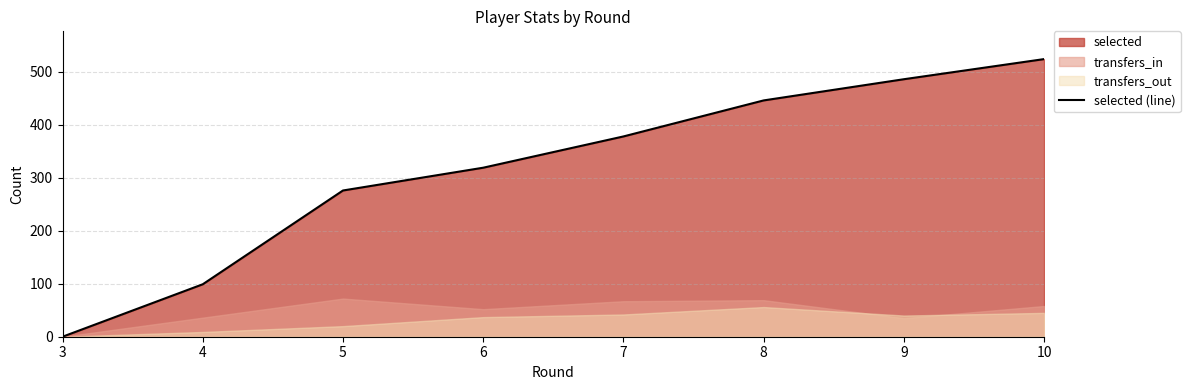

What is the approximate value at 9?

486